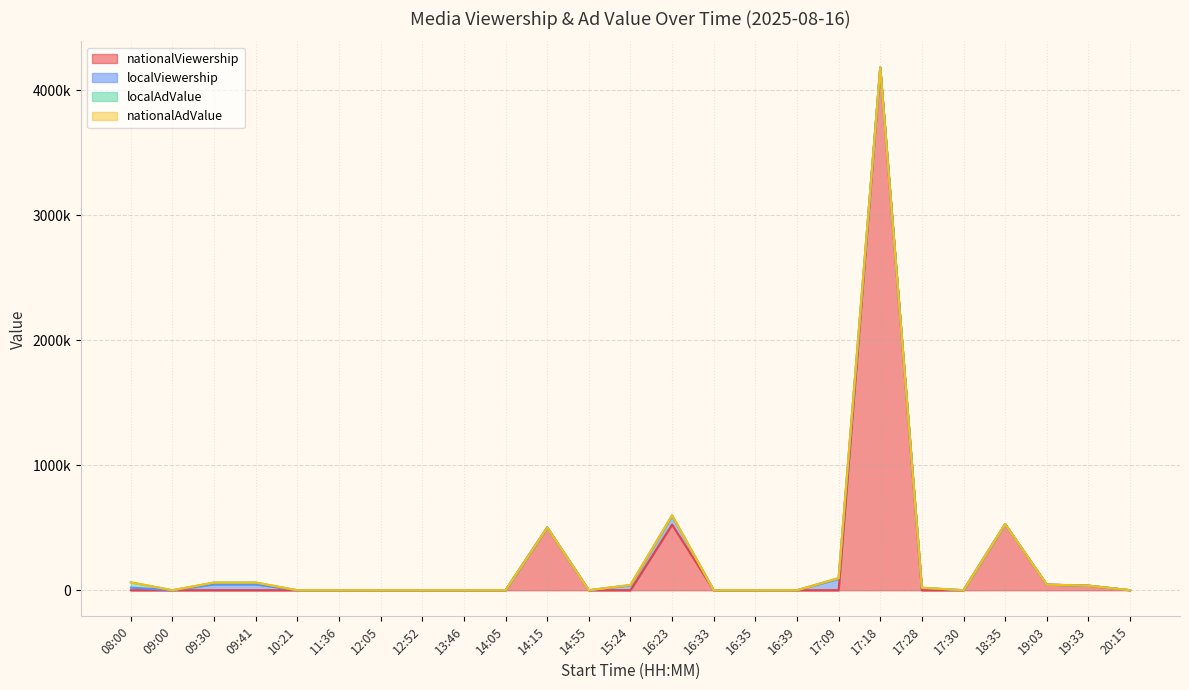

Reading left to right, transcribe all the data shown in this chart.

nationalViewership: 0.0	0.0	0.0	0.0	0.0	0.0	0.0	0.0	0.0	0.0	501822.0	0.0	0.0	524850.0	0.0	0.0	0.0	0.0	4181874.0	0.0	0.0	529286.0	44850.0	36319.0	0.0
localViewership: 21000.0	0.0	46404.0	46404.0	0.0	0.0	0.0	0.0	0.0	0.0	0.0	0.0	39272.0	70284.0	0.0	0.0	0.0	91194.0	0.0	18610.0	0.0	0.0	0.0	0.0	0.0
localAdValue: 42000.0	0.0	15035.0	15035.0	0.0	0.0	0.0	0.0	0.0	0.0	0.0	0.0	2456.5	3763.3	0.0	0.0	0.0	5376.6	0.0	1174.2	0.0	0.0	0.0	0.0	0.0
nationalAdValue: 0.0	0.0	0.0	0.0	0.0	0.0	0.0	0.0	0.0	0.0	0.0	0.0	0.0	0.0	0.0	0.0	0.0	0.0	0.0	0.0	0.0	0.0	0.0	0.0	0.0